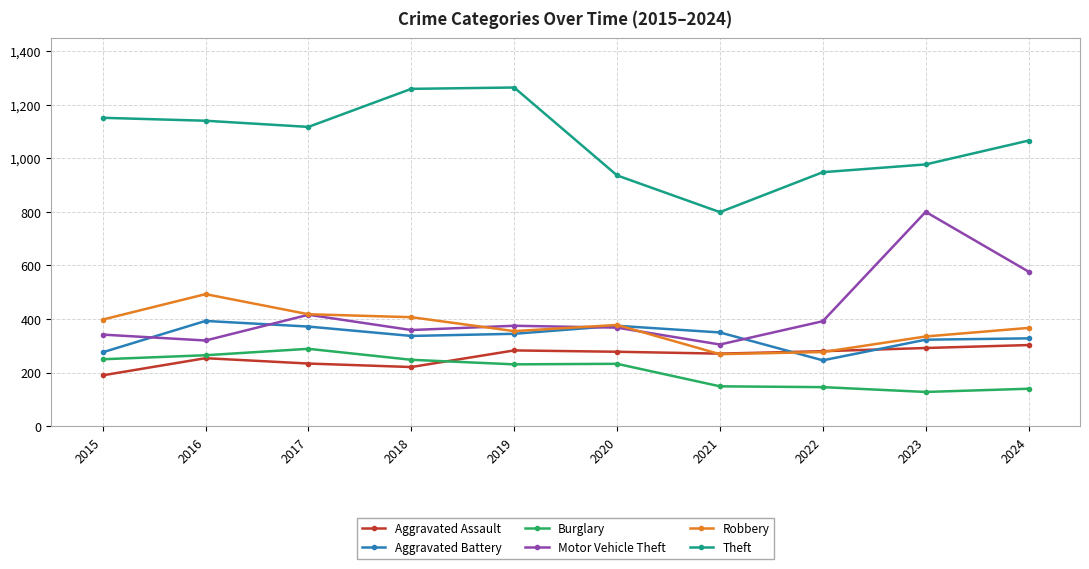

Which series changed the most between 2015 and 2017?

Aggravated Battery